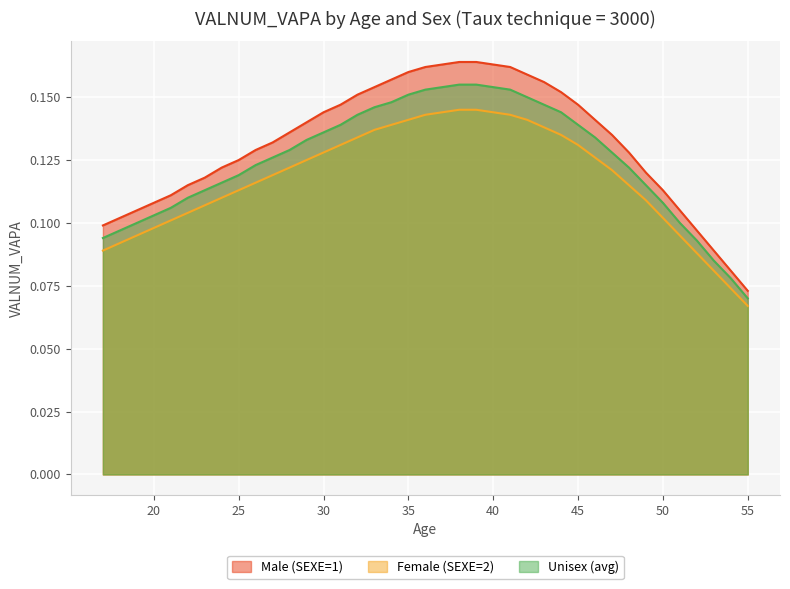

How many series are shown in this chart?

3